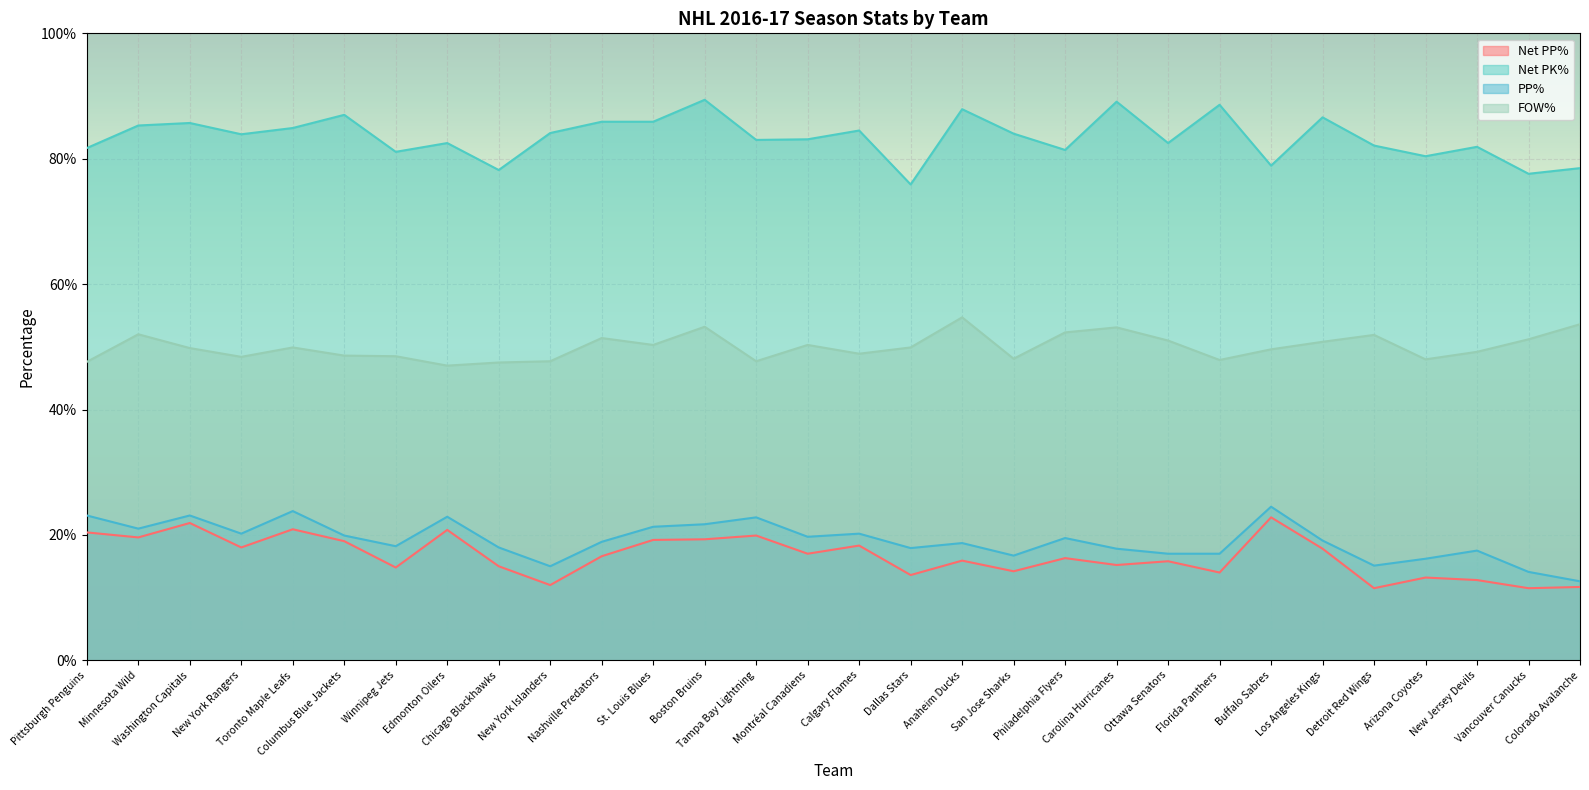

Which series changed the most between Columbus Blue Jackets and Edmonton Oilers?

Net PK%